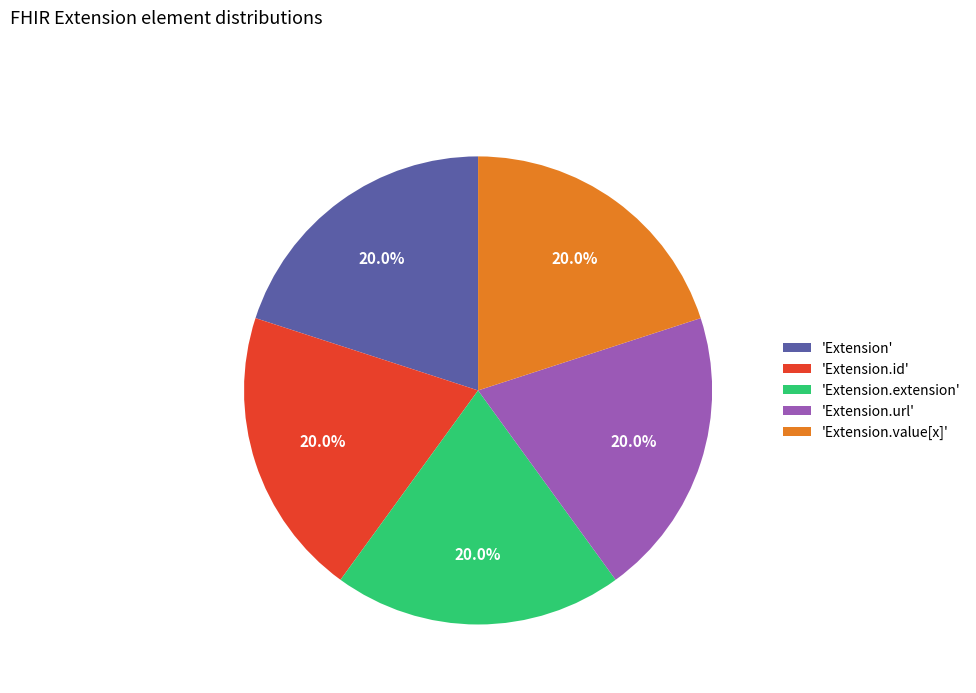

To the nearest percent, what is the difference between the largest and smallest slice percentages?

0%